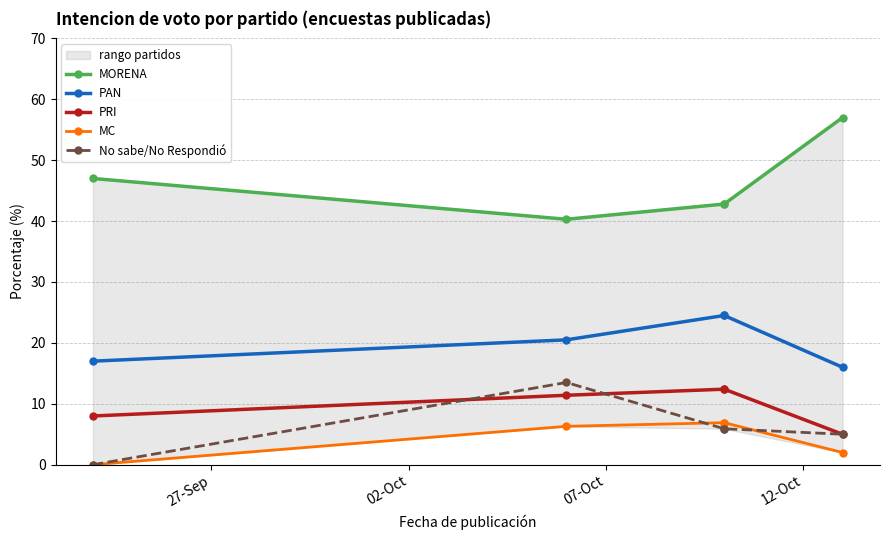

True or false: MORENA and PRI cross at least once.

False